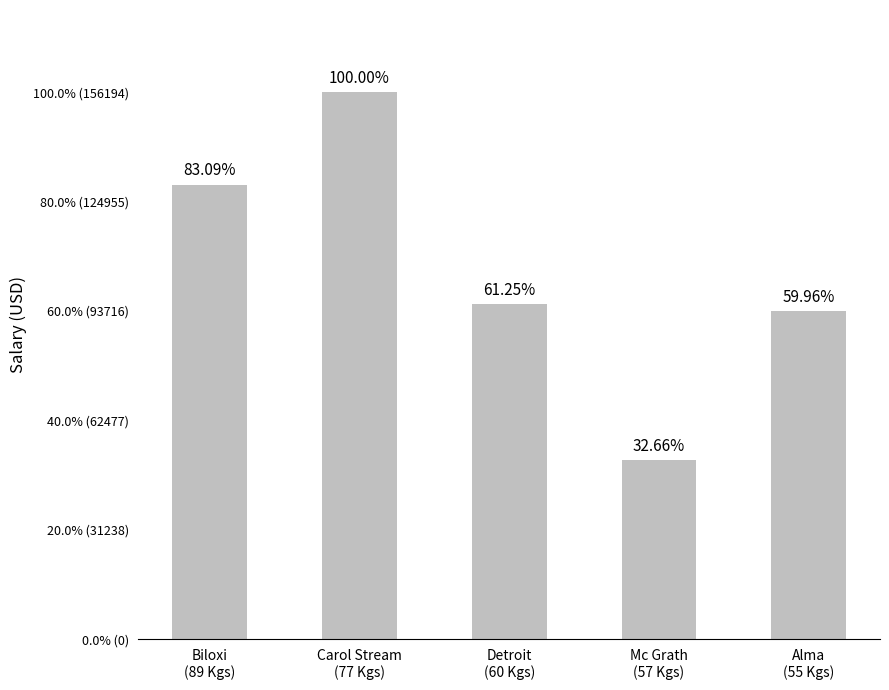

List the labels in order of value, smallest first.

Mc Grath
(57 Kgs), Alma
(55 Kgs), Detroit
(60 Kgs), Biloxi
(89 Kgs), Carol Stream
(77 Kgs)